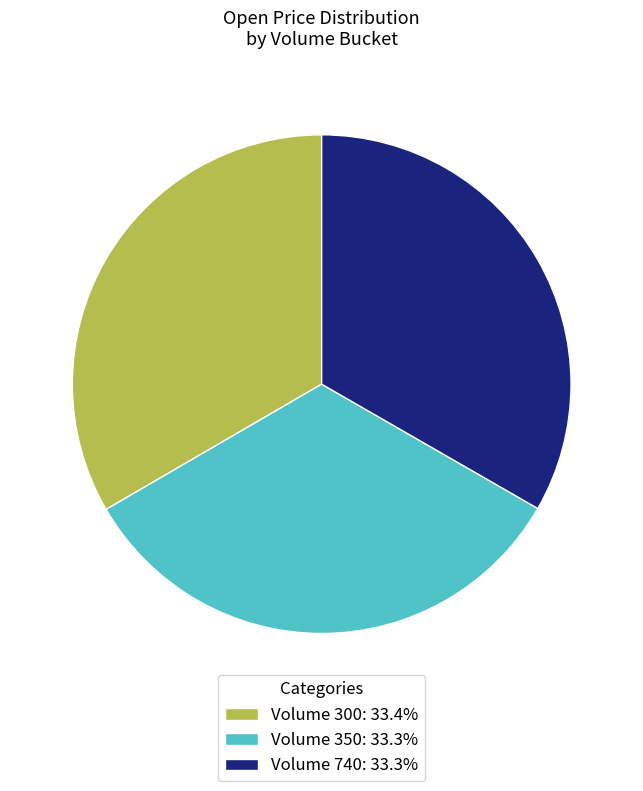

What is the ratio of the value at Volume 350: 33.3% to the value at Volume 300: 33.4%?

1.0